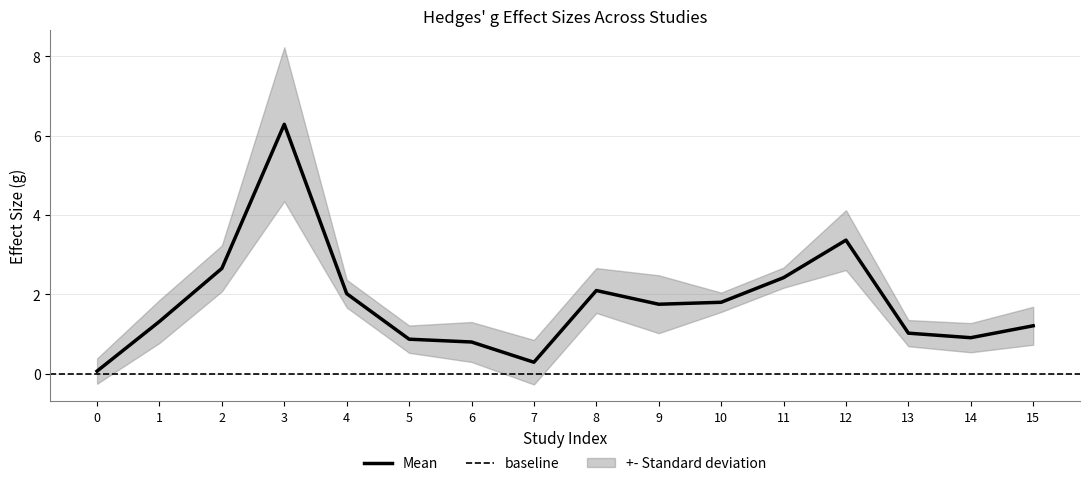

How many points are lower than both their immediate neighbors (excluding endpoints)?

3